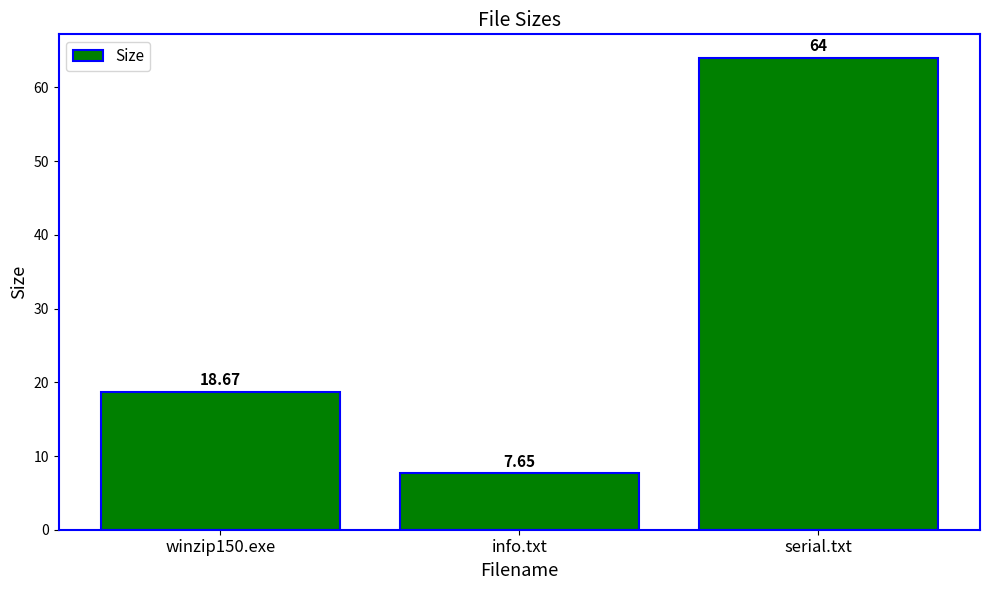

What is the sum of the values at winzip150.exe and serial.txt?

82.7